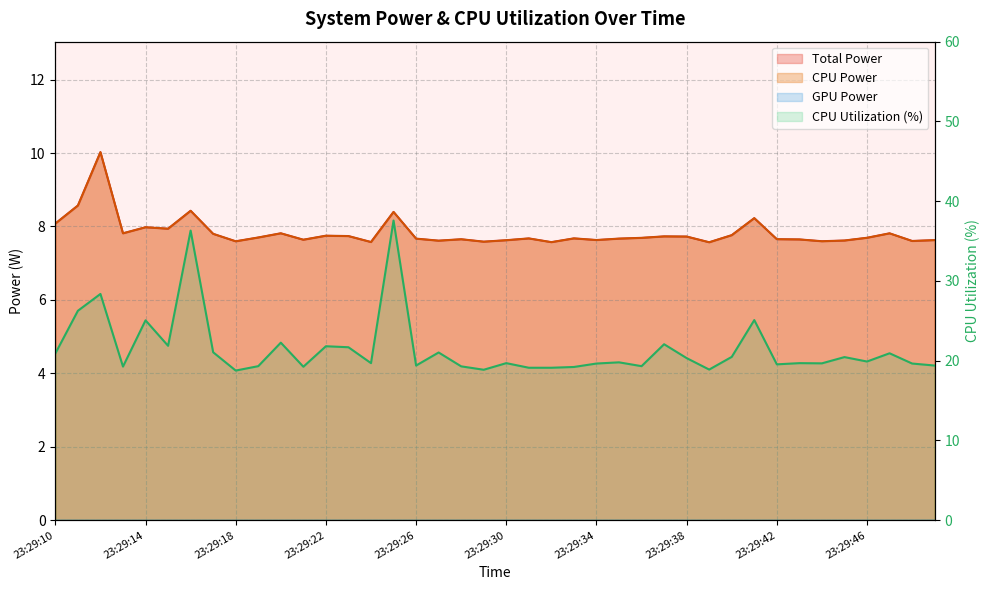

Which series has the largest range (max minus min)?

CPU Utilization